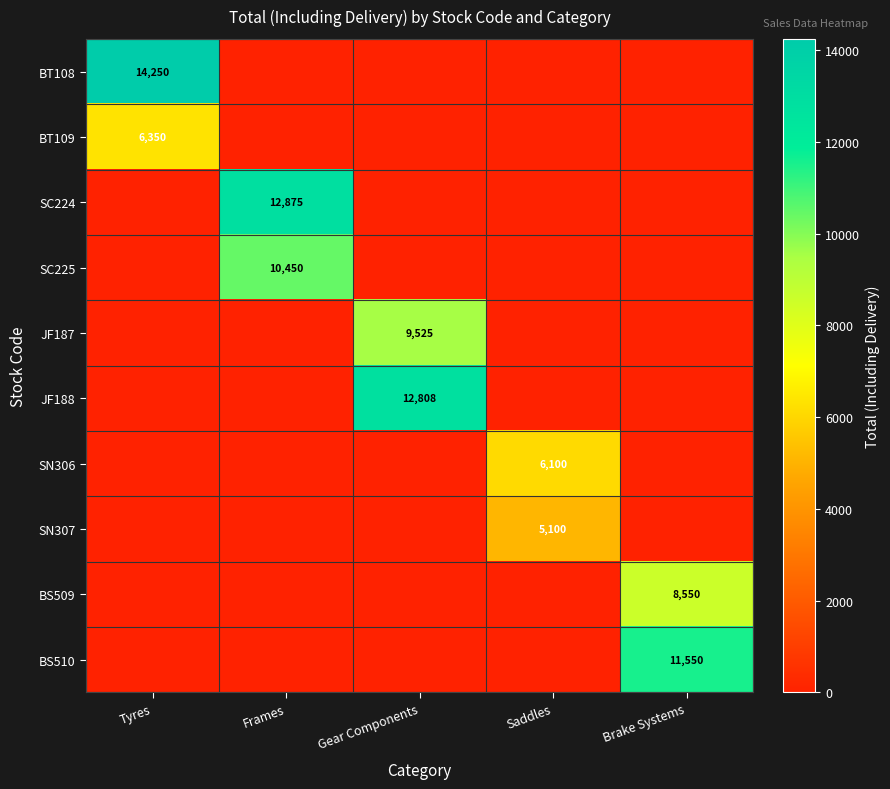

True or false: JF188 has a value of 8603 at Gear Components.

False